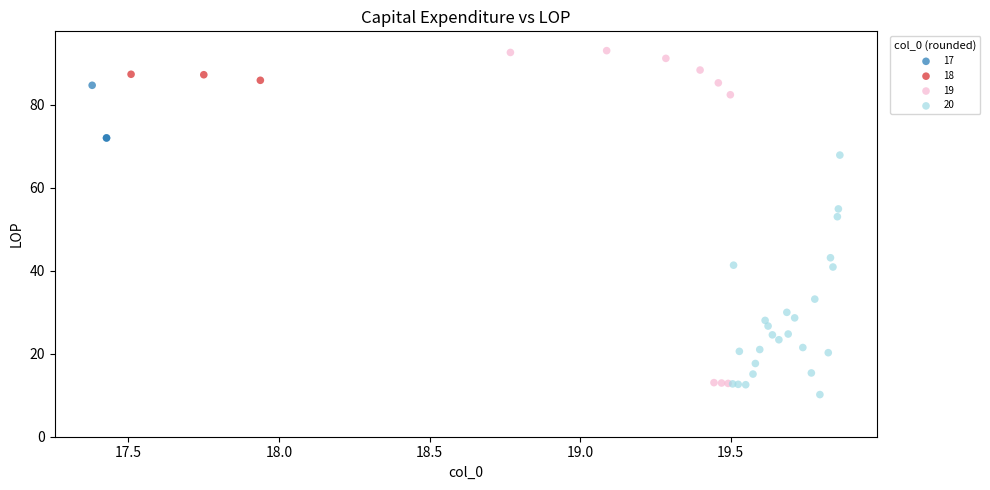

Which series reaches the maximum Y coordinate?

19